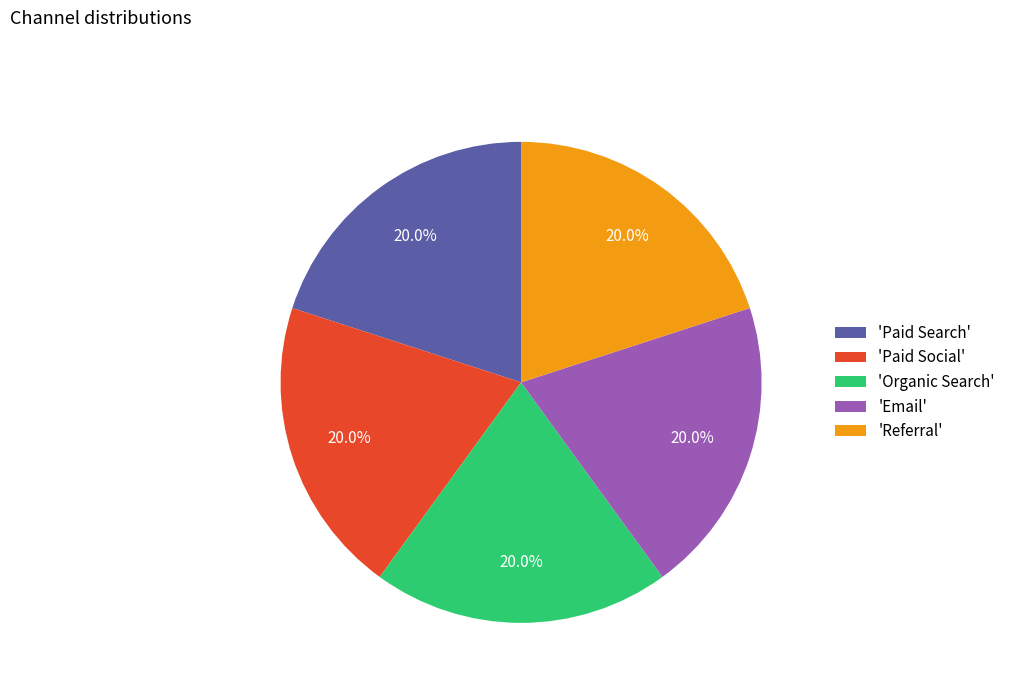

Is there any slice that represents more than half of the pie?

No